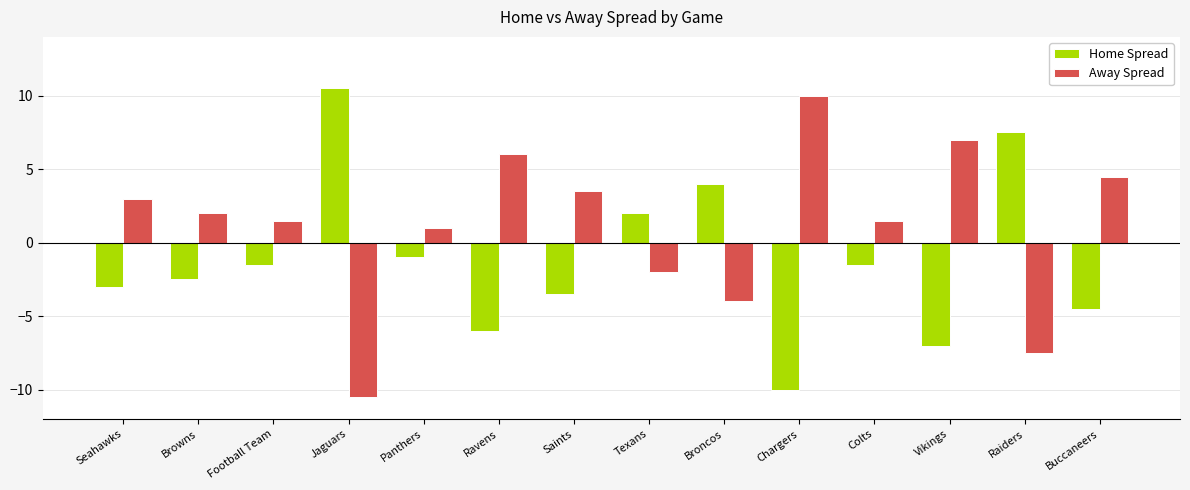

What position from the left is Ravens?

6